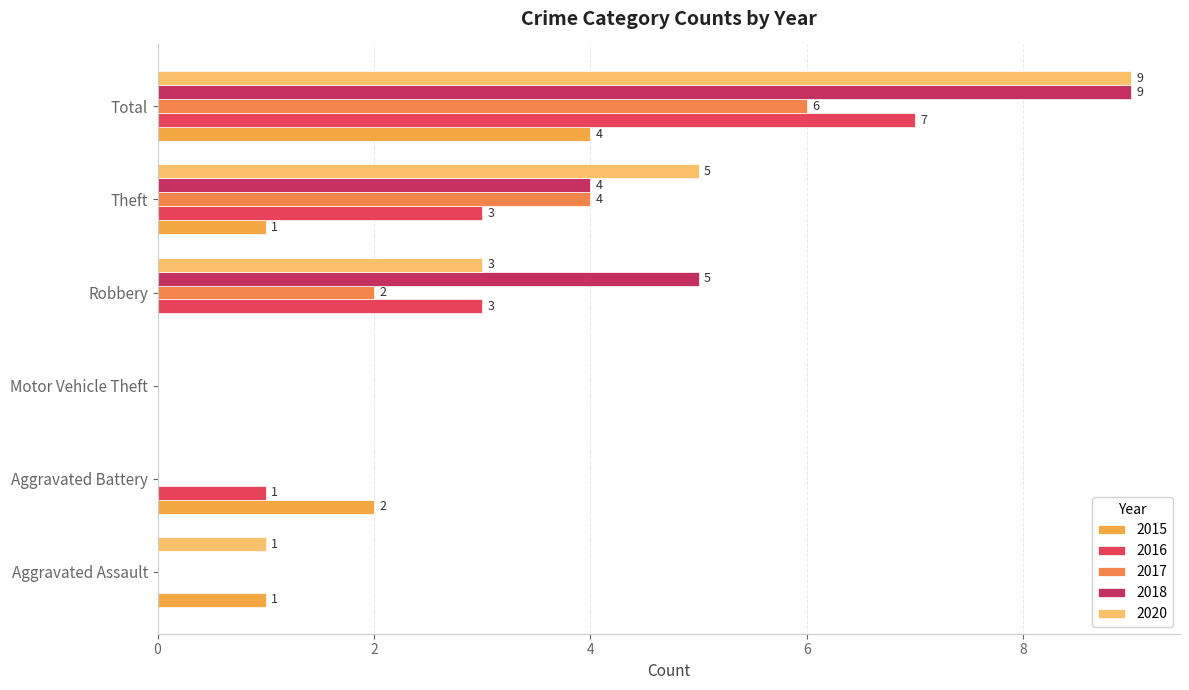

What is the sum of all 2015 values?

8